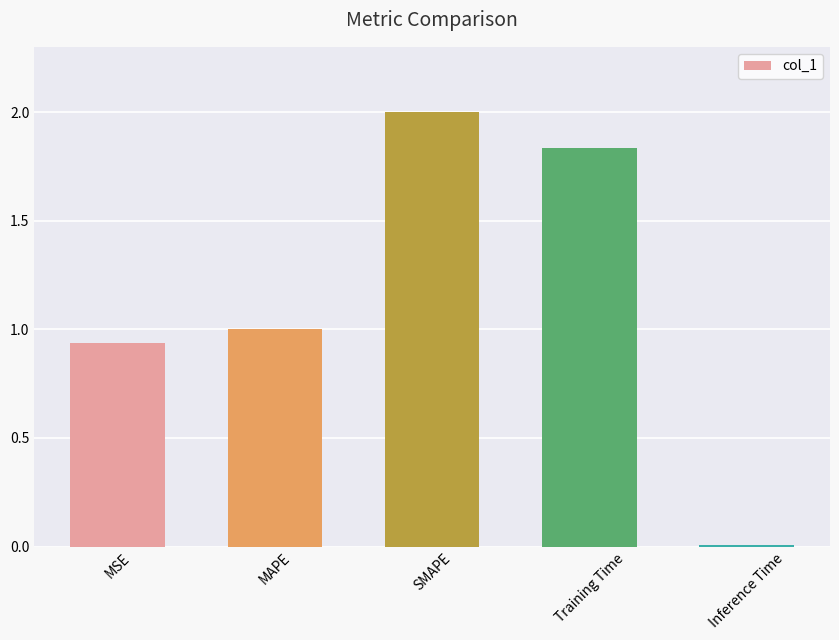

Between Inference Time and MAPE, which is larger?

MAPE